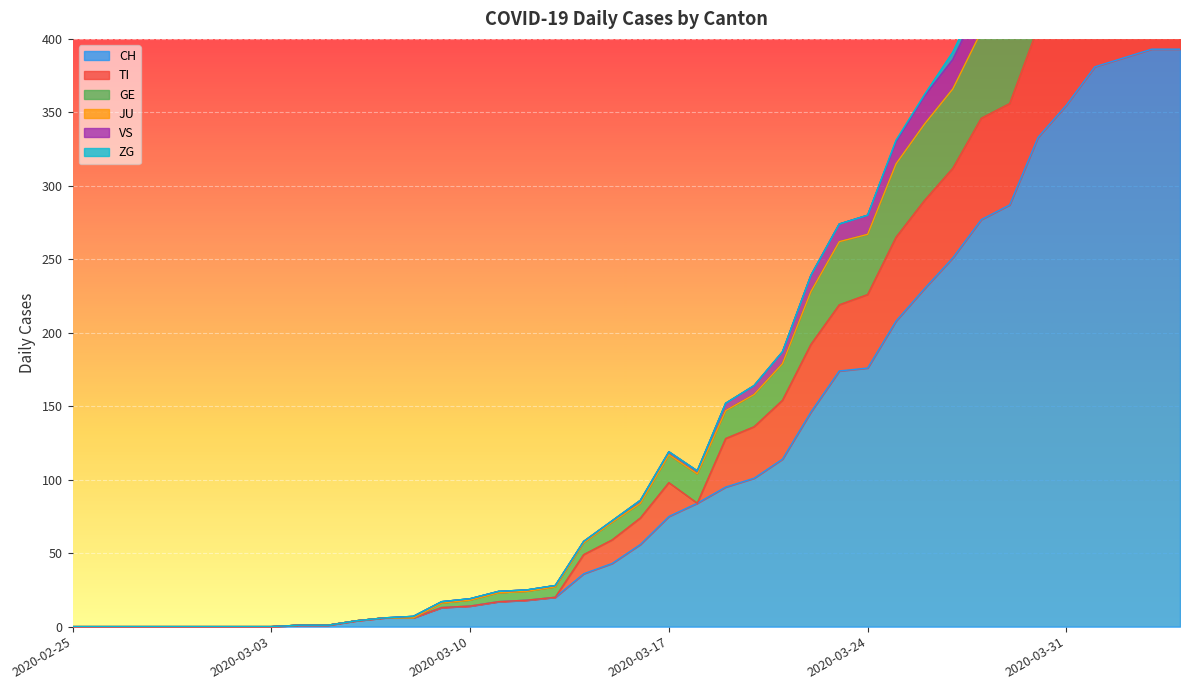

True or false: TI and GE intersect in this chart.

False